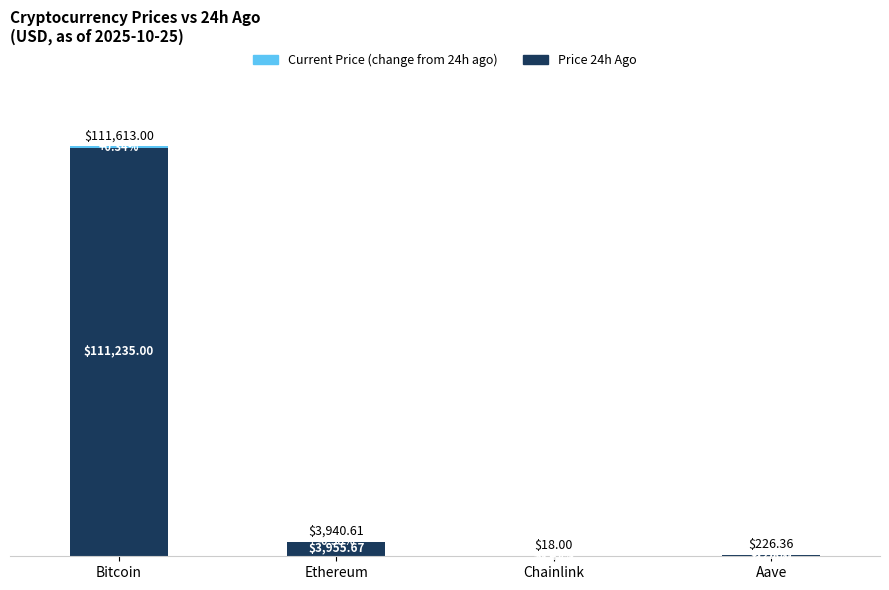

At which category is the sum across all series the highest?

Bitcoin